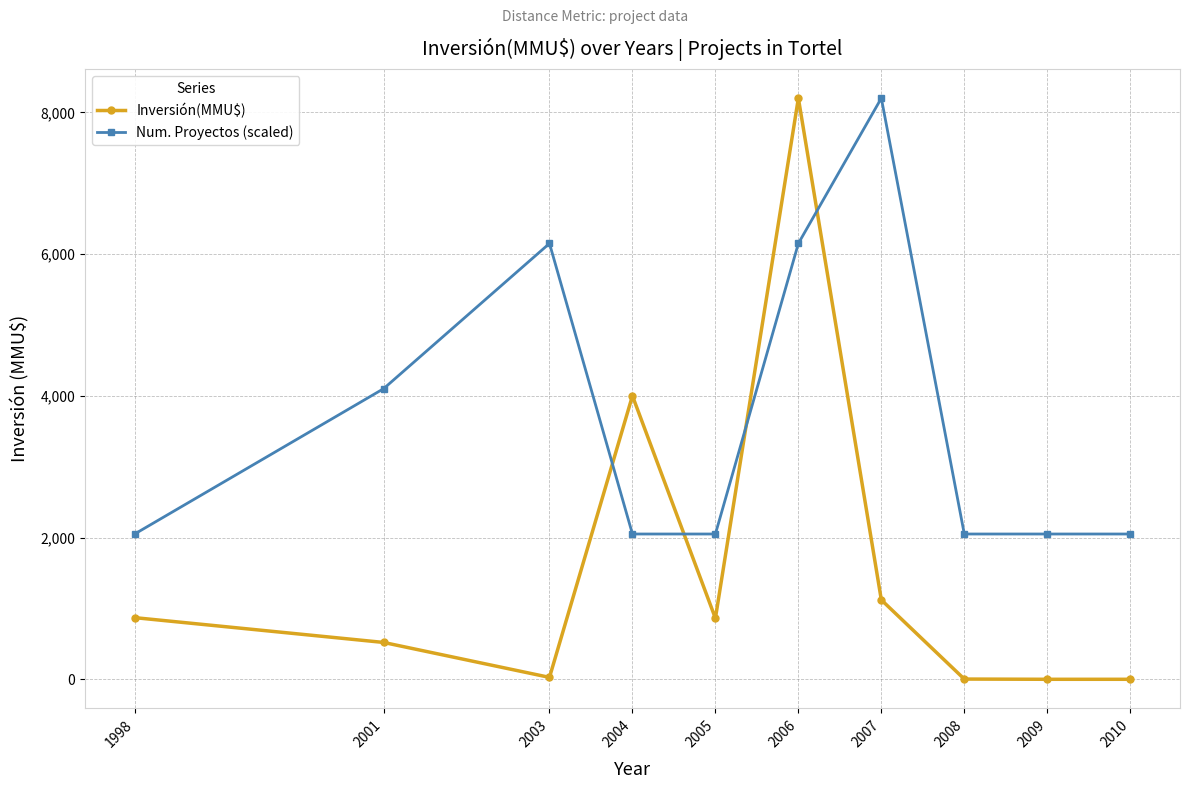

Between 2001 and 2007, which series saw the biggest shift?

Num. Proyectos (scaled)